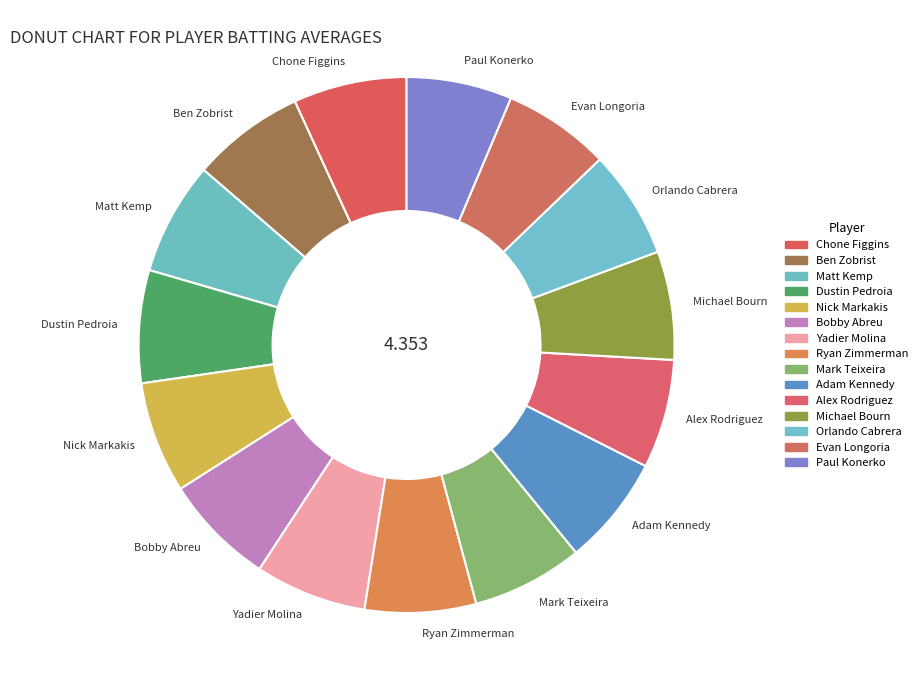

How many slices are in this pie chart?

15